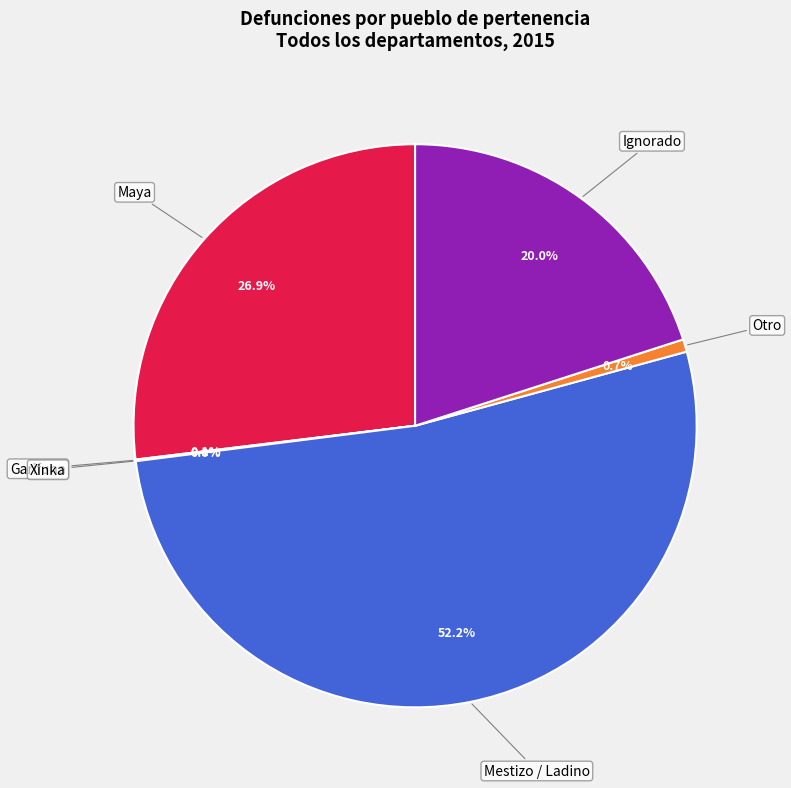

Is there a majority slice in this chart?

Yes